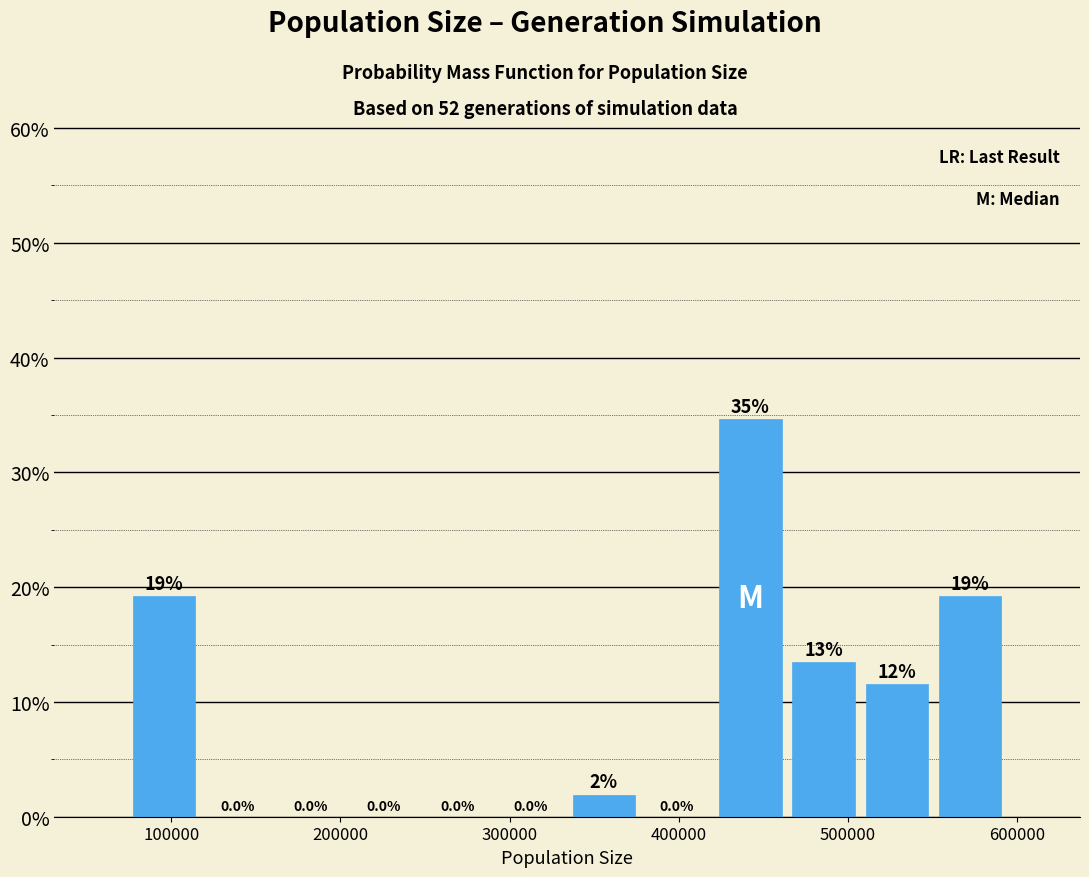

Which range on the x-axis has the tallest bar?

420000 to 460000